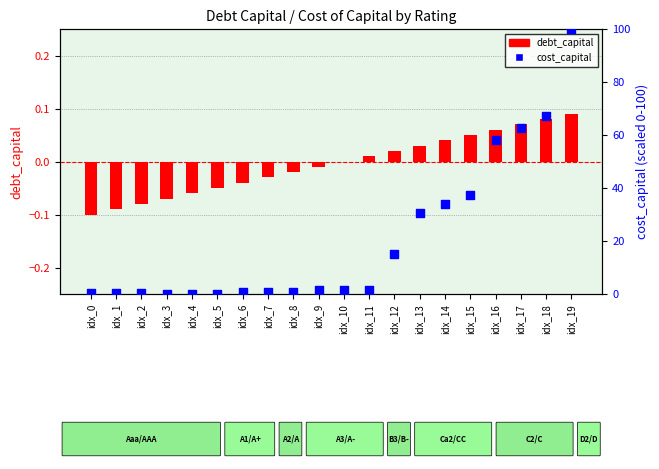

Which series contains the lowest Y value?

debt_capital